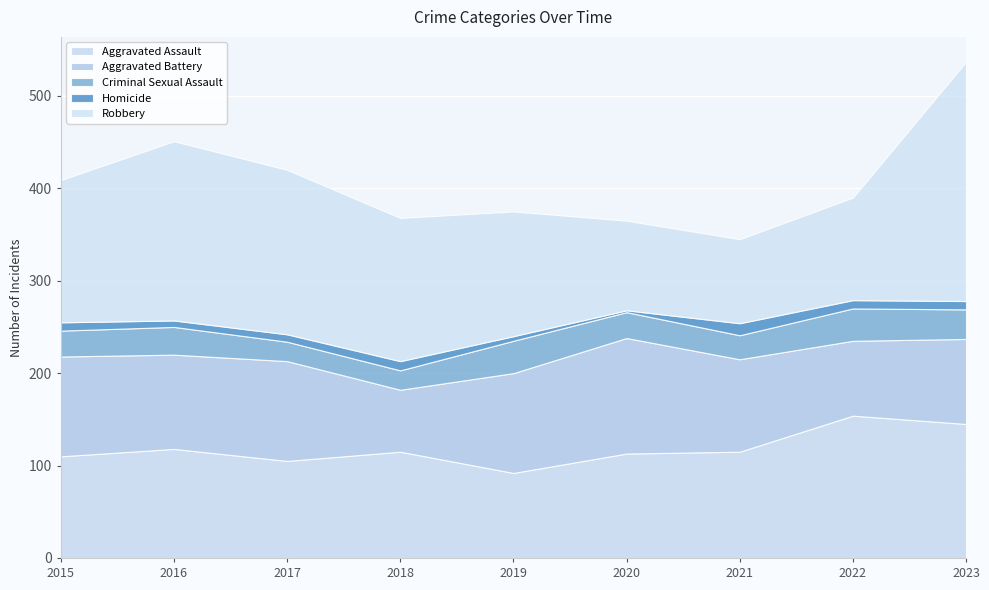

Which series has the largest total across all categories?

Robbery